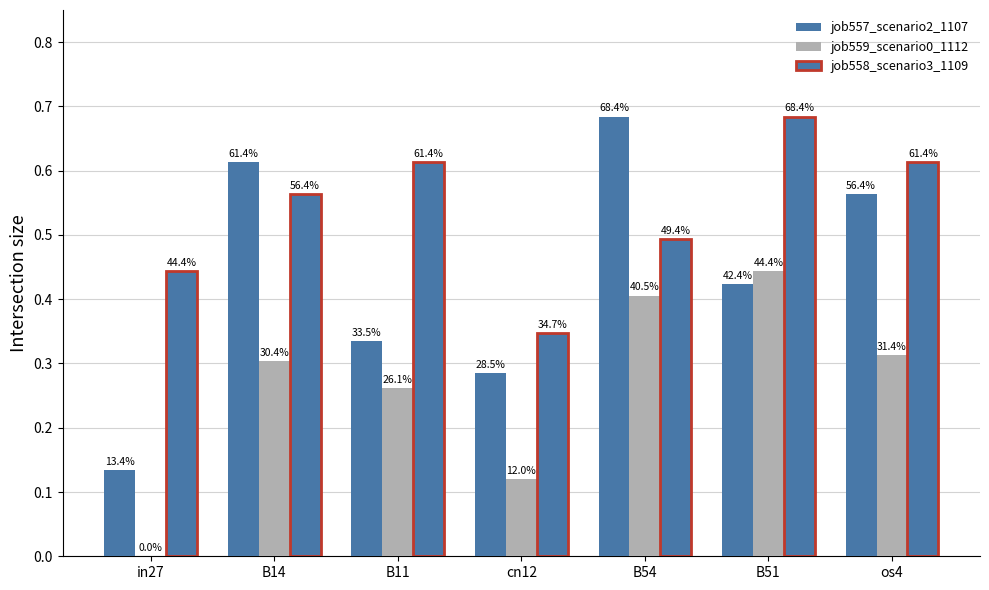

What is the difference between the maximum and minimum values in the job558_scenario3_1109 series?

0.3